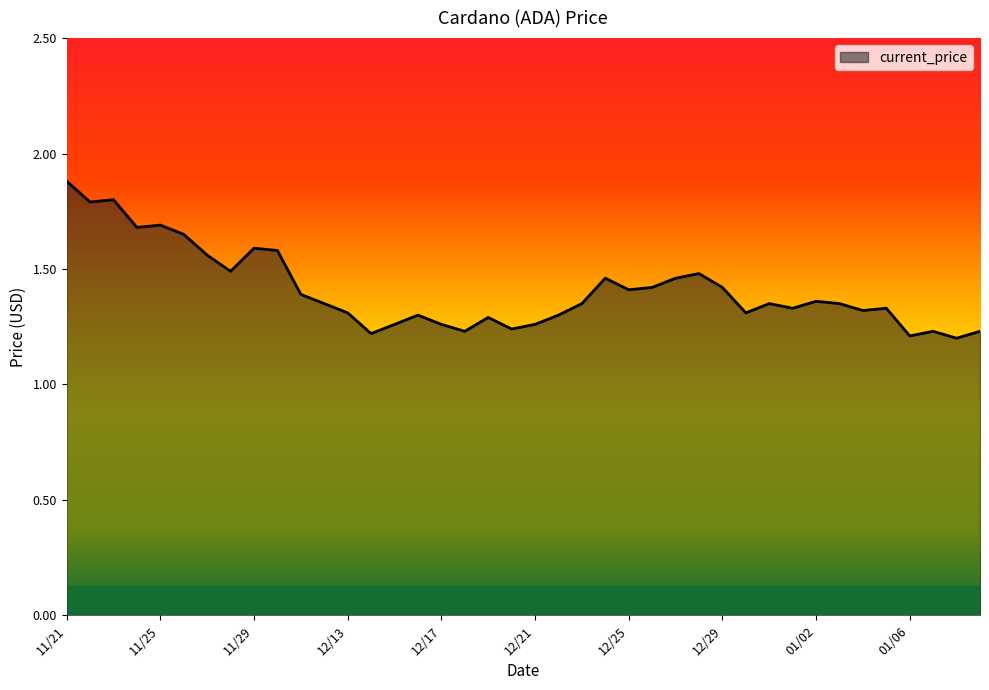

What is the greatest value displayed?

1.9